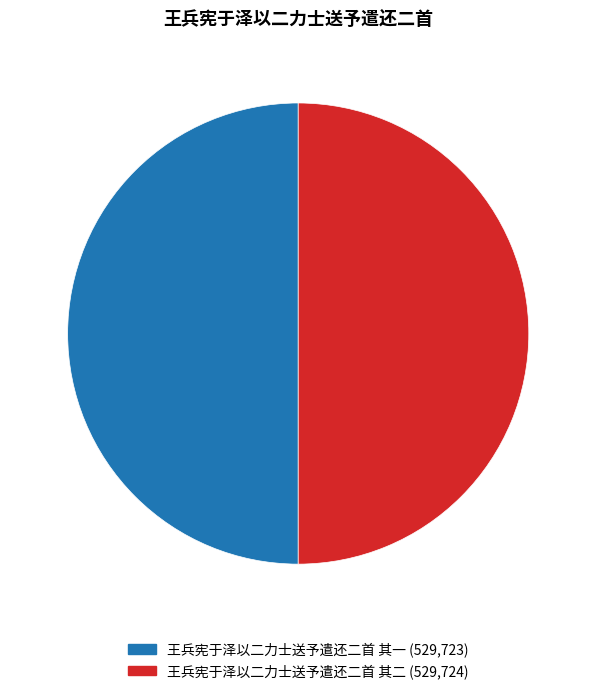

To the nearest percent, what is the average slice percentage?

50%